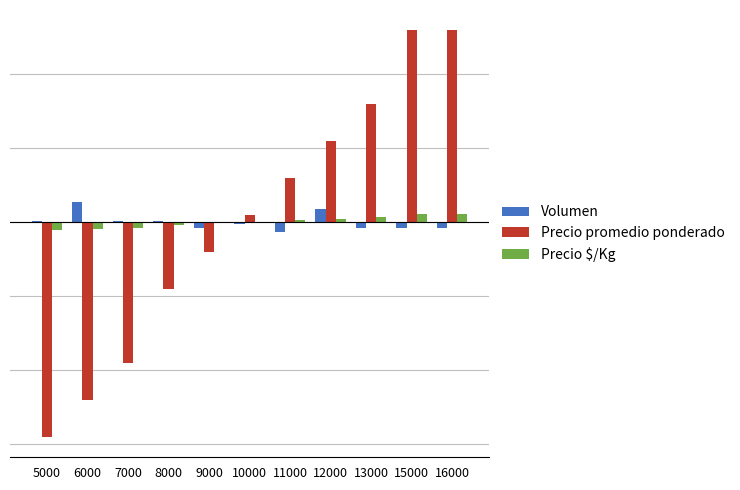

What are all the series names shown in the legend?

Volumen, Precio promedio ponderado, Precio $/Kg